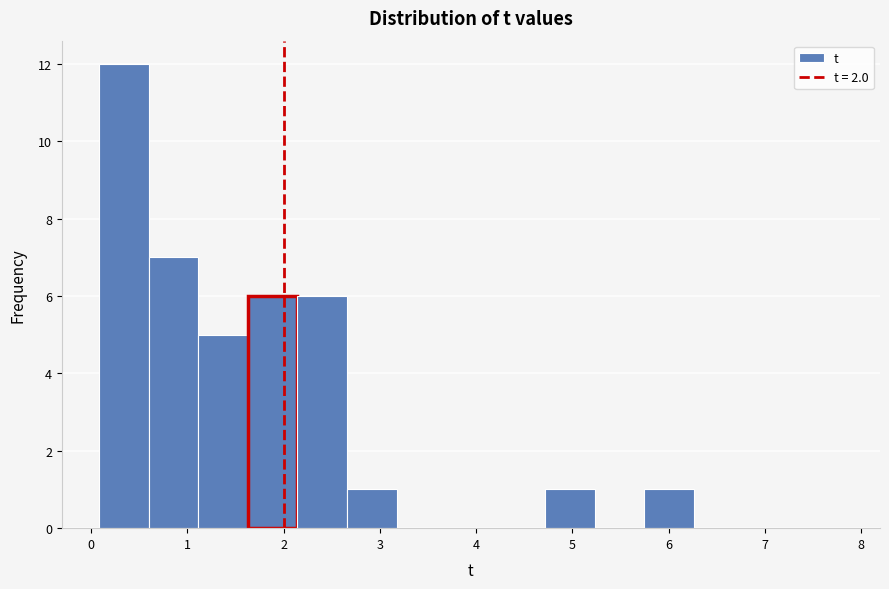

Reading left to right, list every bar in this chart as the range it spans on the x-axis followed by its height. Neither the bar edges nor the heights are printed on the chart, so give them approximately, as read against the axes.

0.1 to 0.6: 12
0.6 to 1.1: 7
1.1 to 1.6: 5
1.6 to 2.1: 6
2.1 to 2.7: 6
2.7 to 3.2: 1
3.2 to 3.7: 0
3.7 to 4.2: 0
4.2 to 4.7: 0
4.7 to 5.2: 1
5.2 to 5.7: 0
5.7 to 6.3: 1
6.3 to 6.8: 0
6.8 to 7.3: 0
7.3 to 7.8: 0